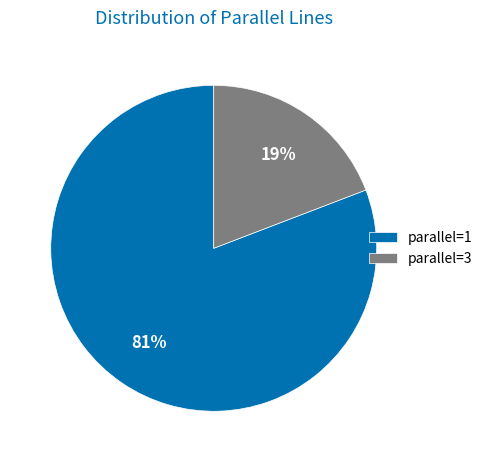

Which category has the smallest portion of the pie?

parallel=3